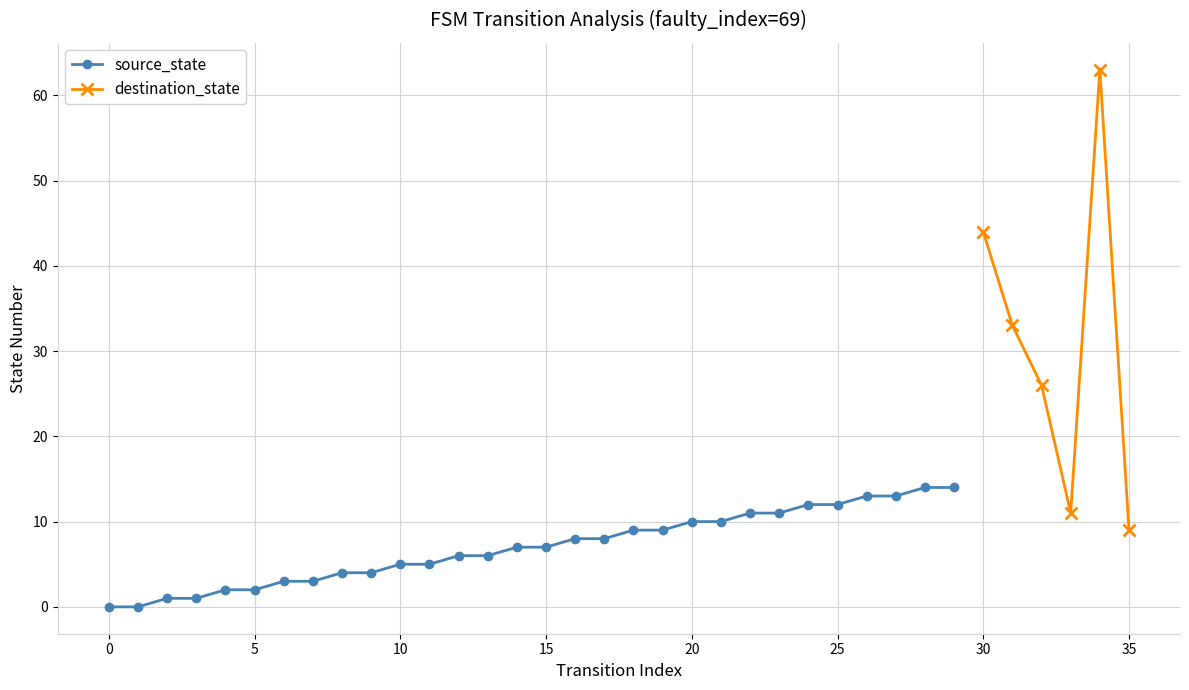

True or false: source_state has a value of 0 at 0.

True